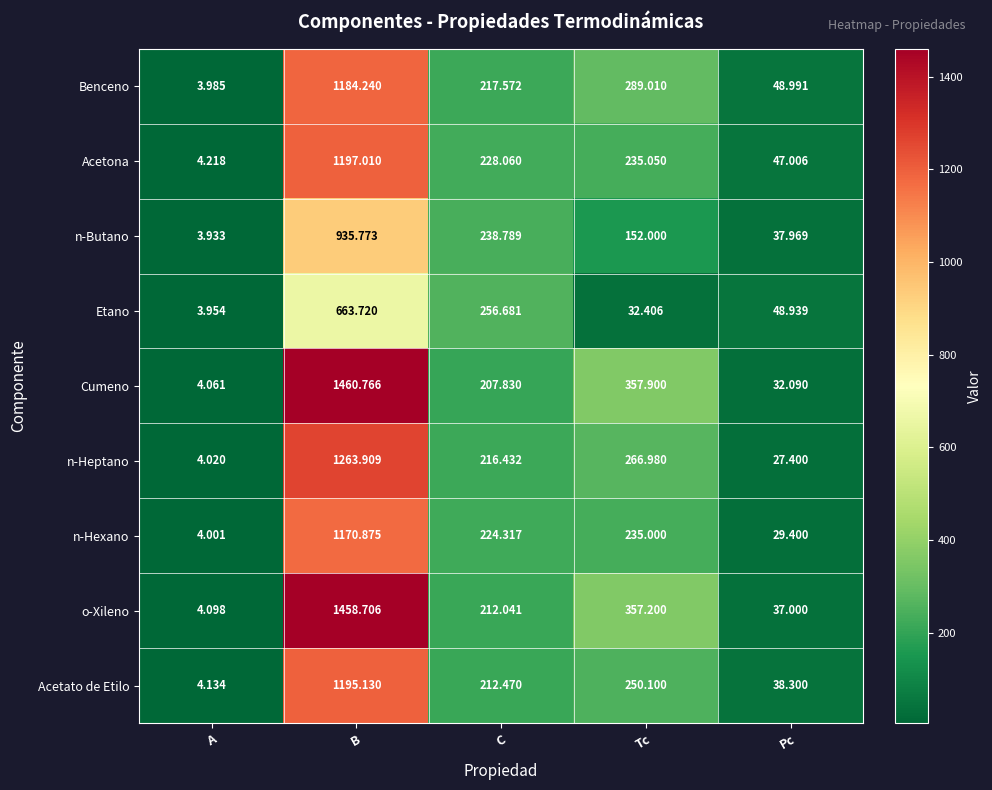

Is the value of o-Xileno at Tc greater than the value of n-Butano at Tc?

Yes